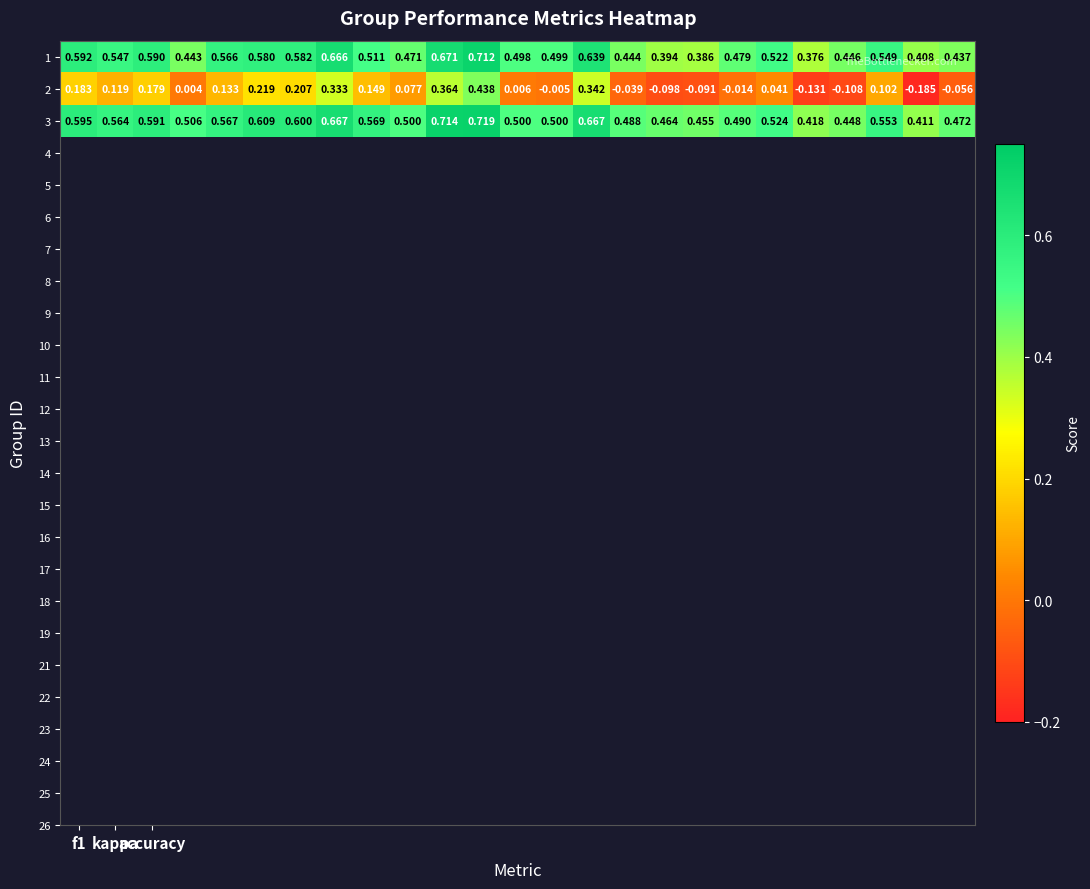

How many data points does each series have?

25